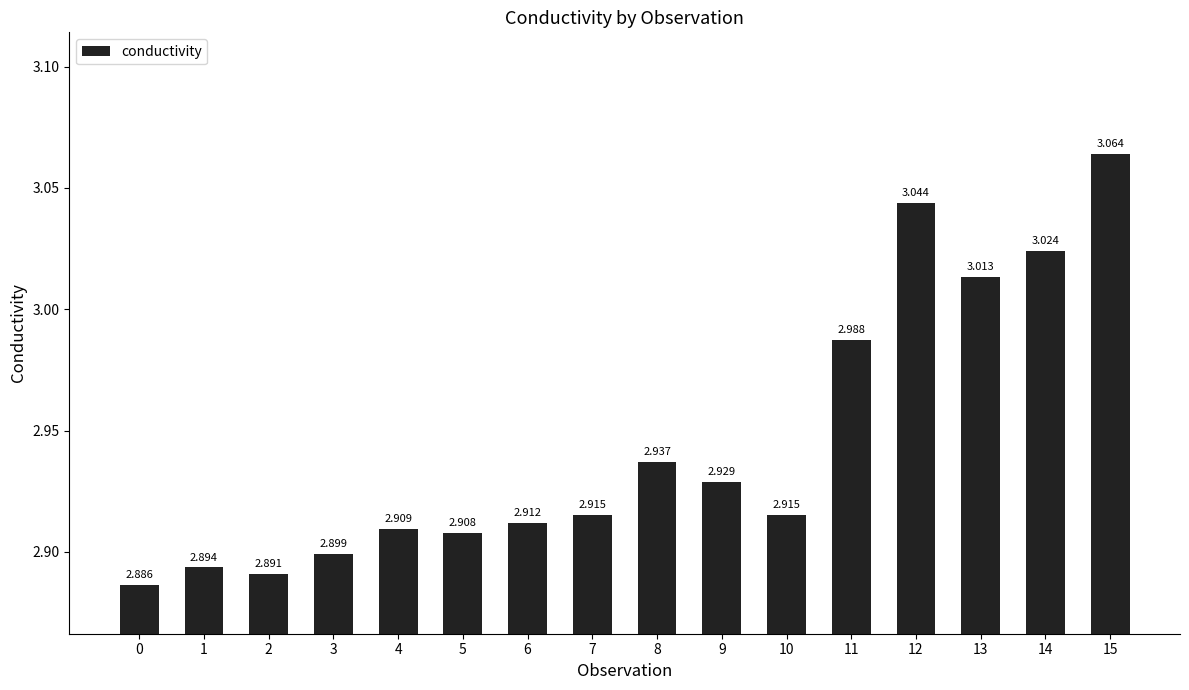

What is the sum of all values?

47.1